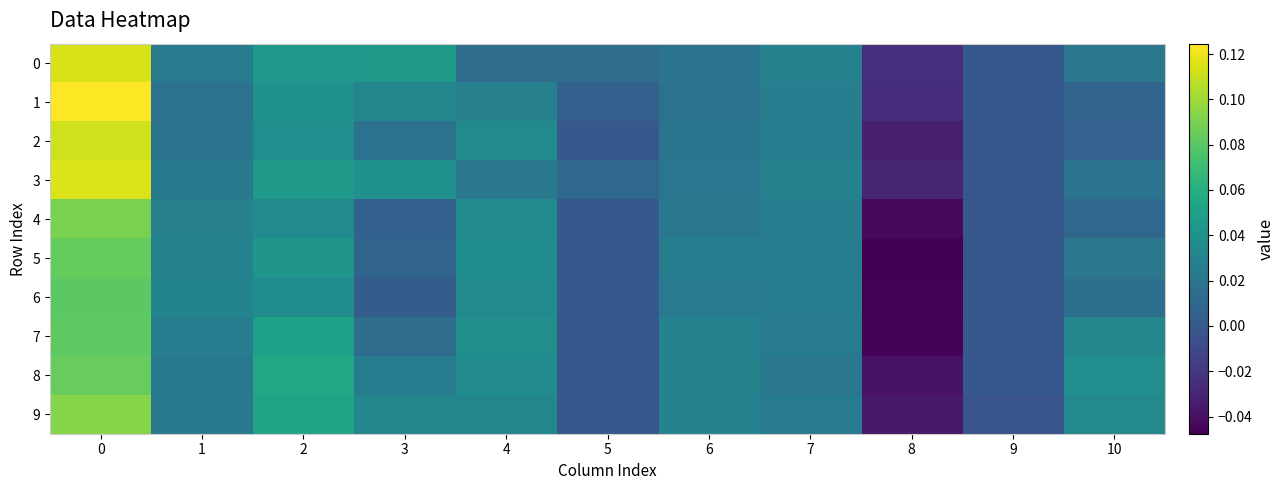

What is the total value across all series at 10?

0.2